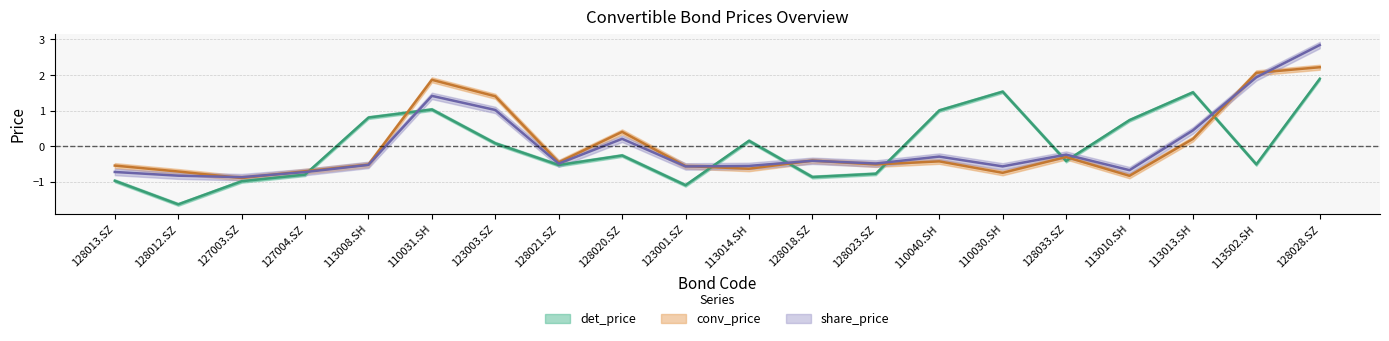

Which series ends up on top after the final intersection of det_price and conv_price?

conv_price